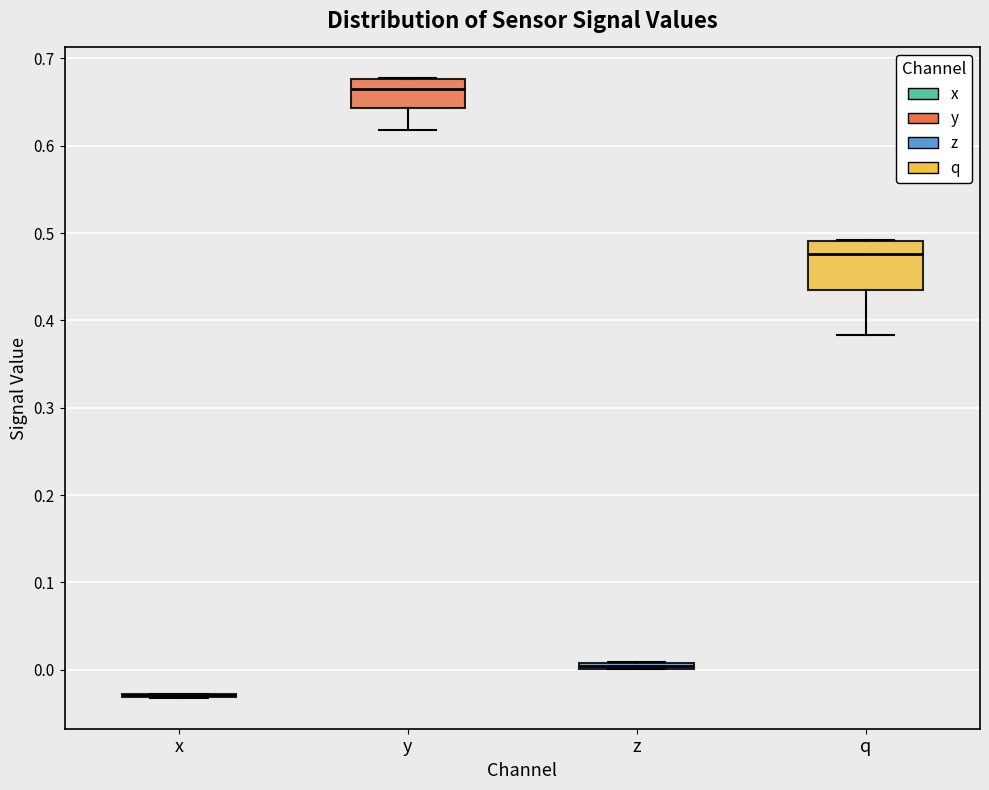

Where is the upper edge of the box for z on the y-axis? The values are not printed on the chart, so give them approximately, as read against the axis.

0.01